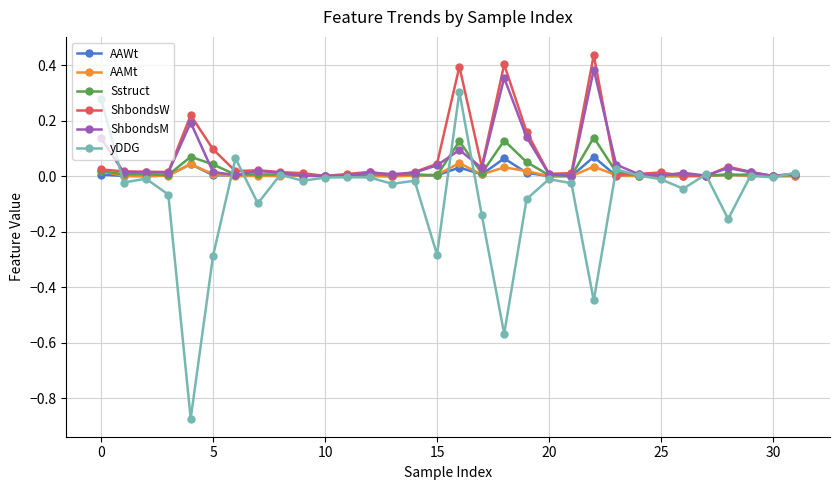

True or false: ShbondsW has more than 0 interior local peaks.

True